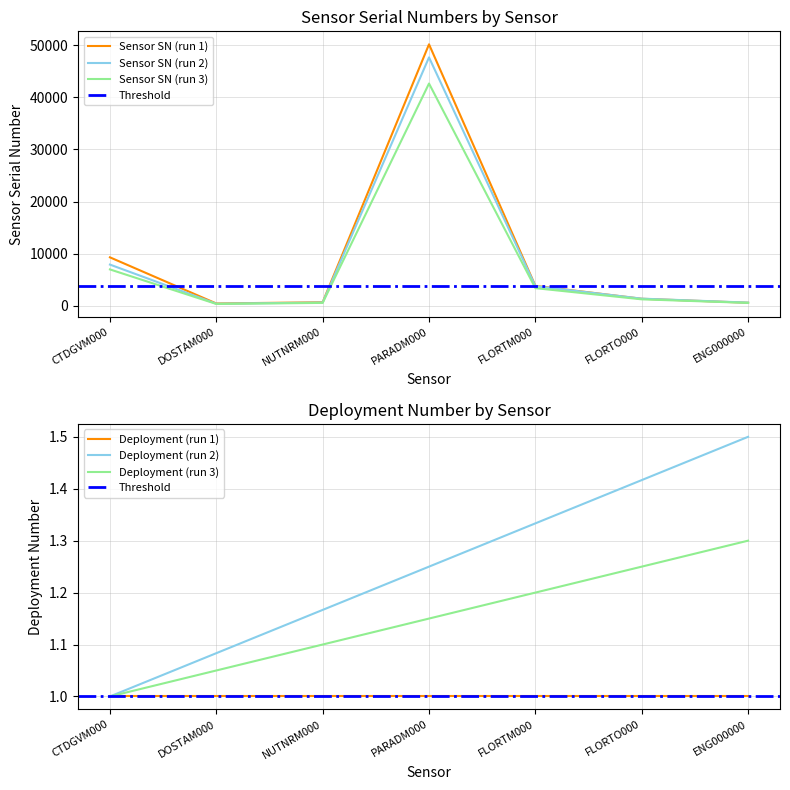

Reading left to right, extract all data points from this chart.

CTDGVM000=9285	DOSTAM000=423	NUTNRM000=658	PARADM000=50198	FLORTM000=3813	FLORTO000=1330	ENG000000=563